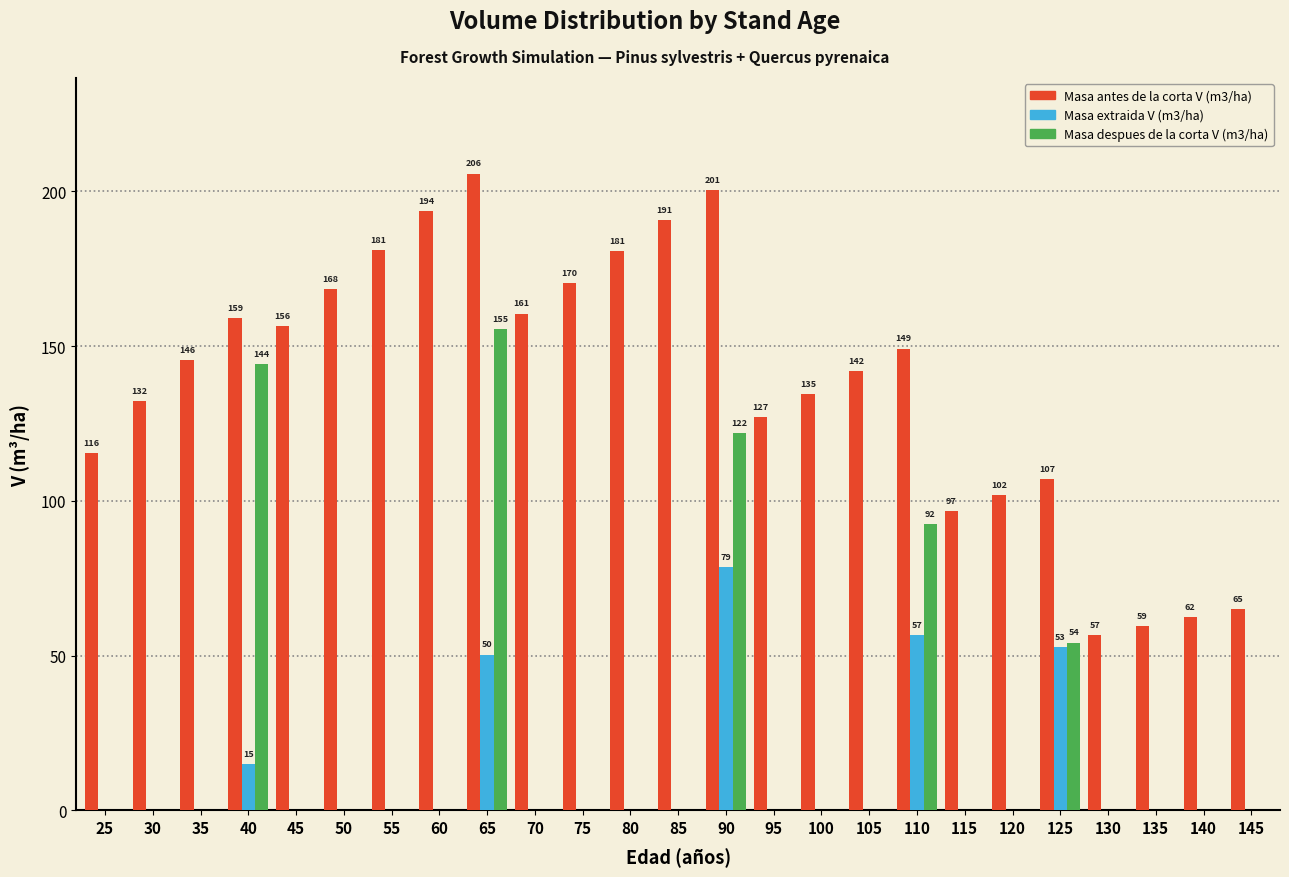

What is the total value across all series at 95?

127.2